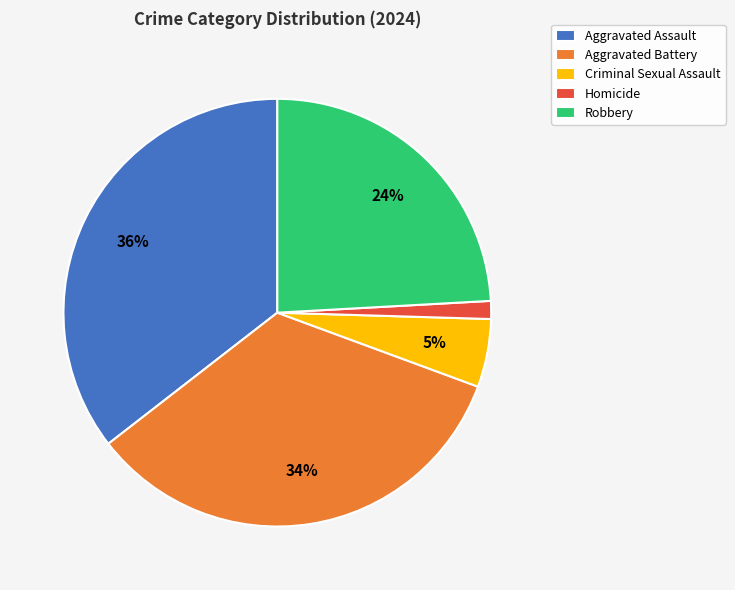

What is the smallest slice in the pie chart?

Homicide